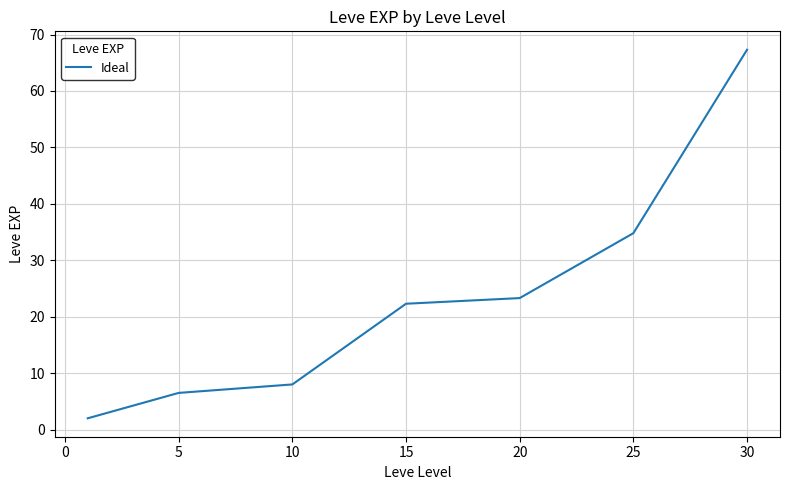

What is the minimum value shown in the chart?

2.0